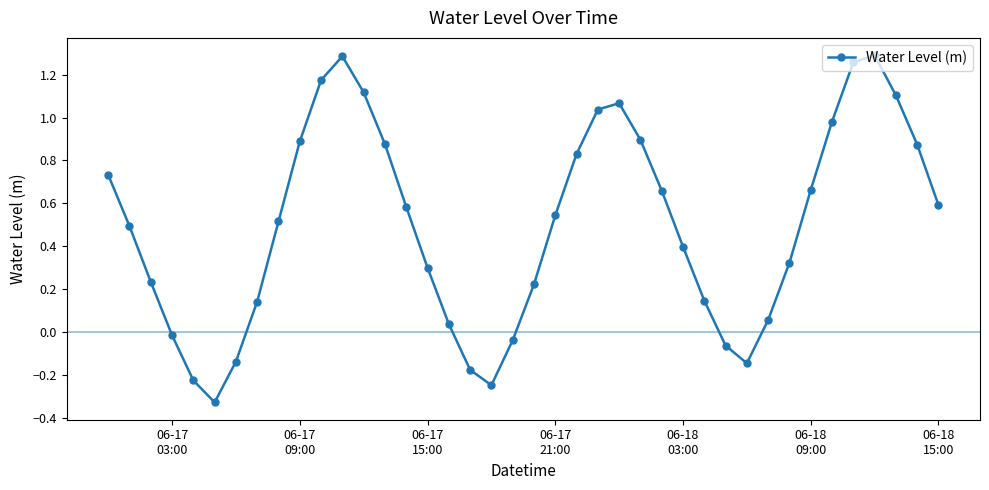

True or false: there are more than 1 points higher than both neighbors.

True